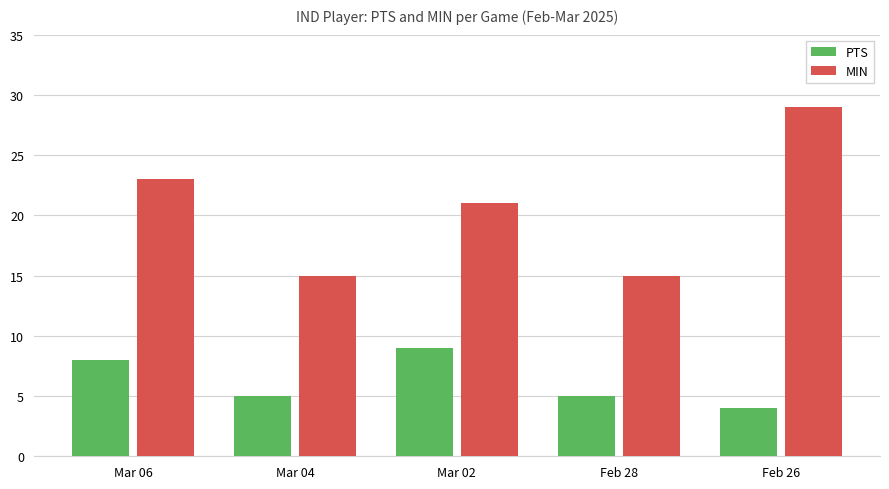

Which series has the largest total across all categories?

MIN